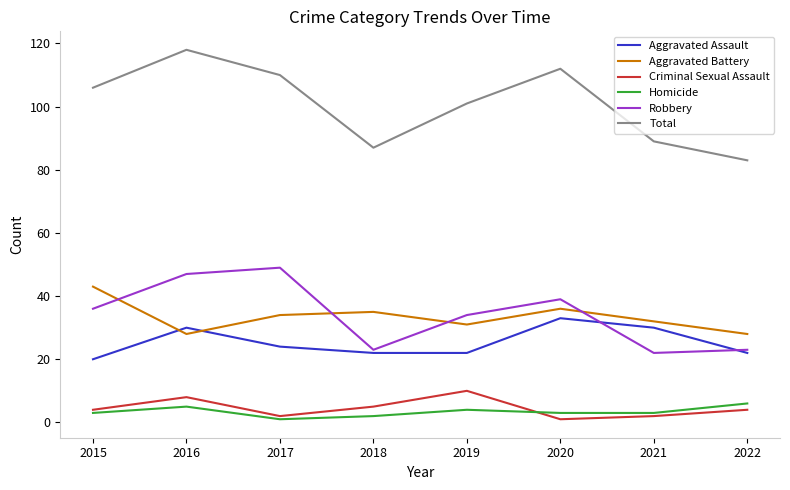

What is the difference between the highest and lowest values at 2021?

87